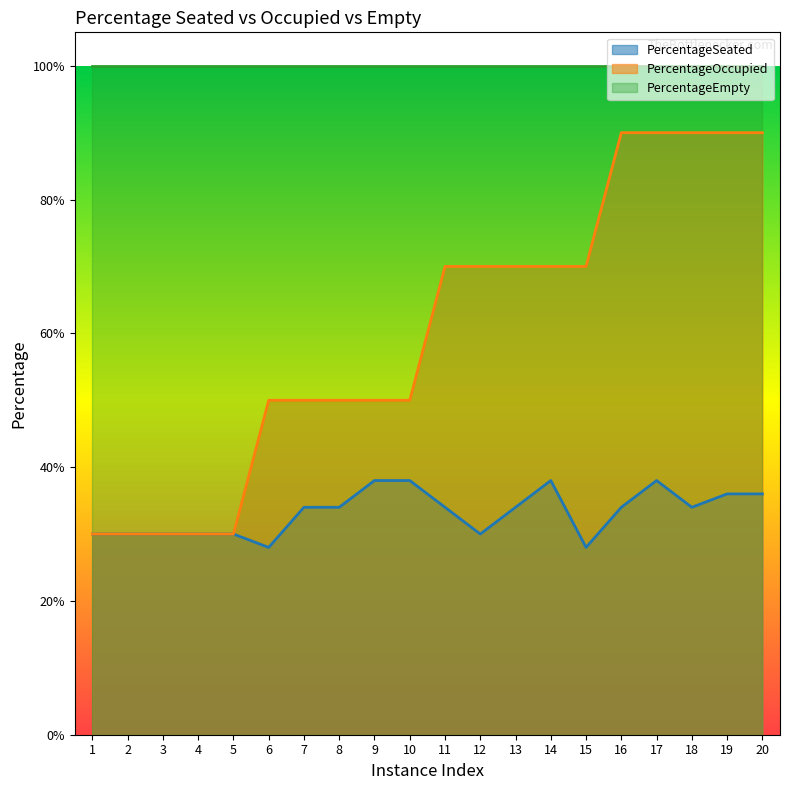

Rank the series by their average value, from highest to lowest.

PercentageEmpty, PercentageOccupied, PercentageSeated